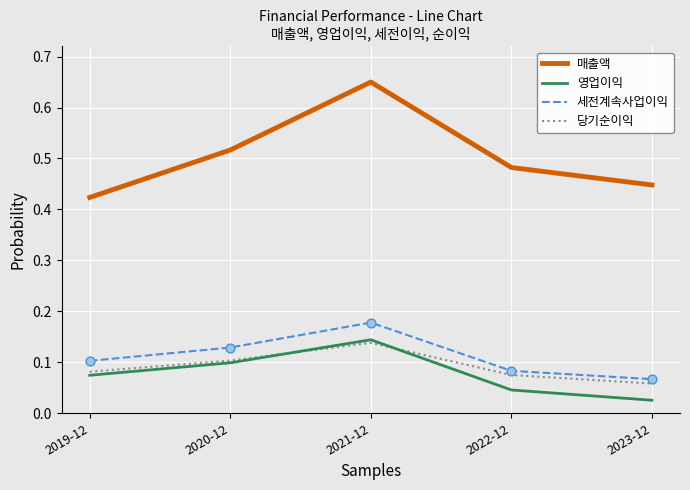

Is the value of 당기순이익 at 2023-12 greater than the value of 세전계속사업이익 at 2023-12?

No